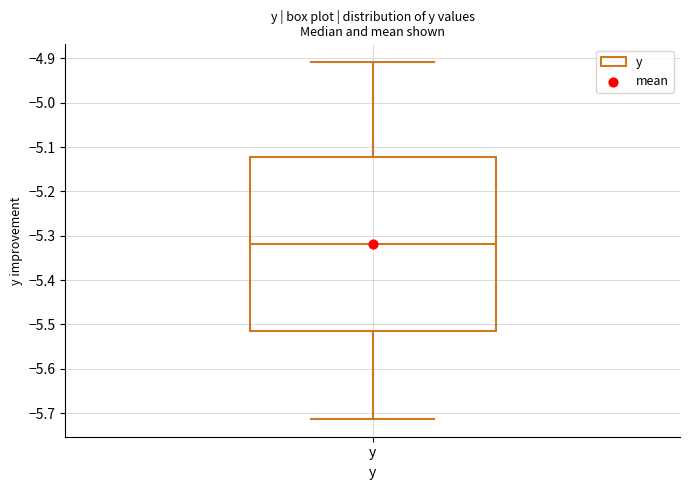

Where is the lower edge of the box for y on the y-axis? The values are not printed on the chart, so give them approximately, as read against the axis.

-5.51